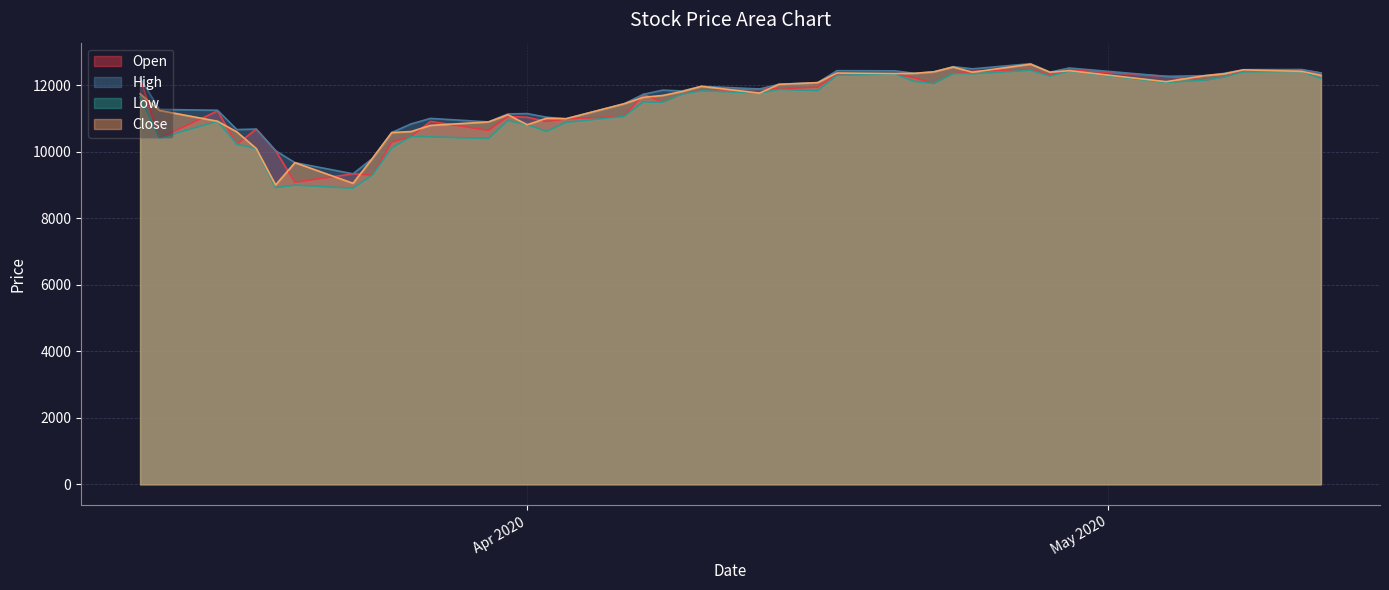

True or false: High and Open cross at least once.

False